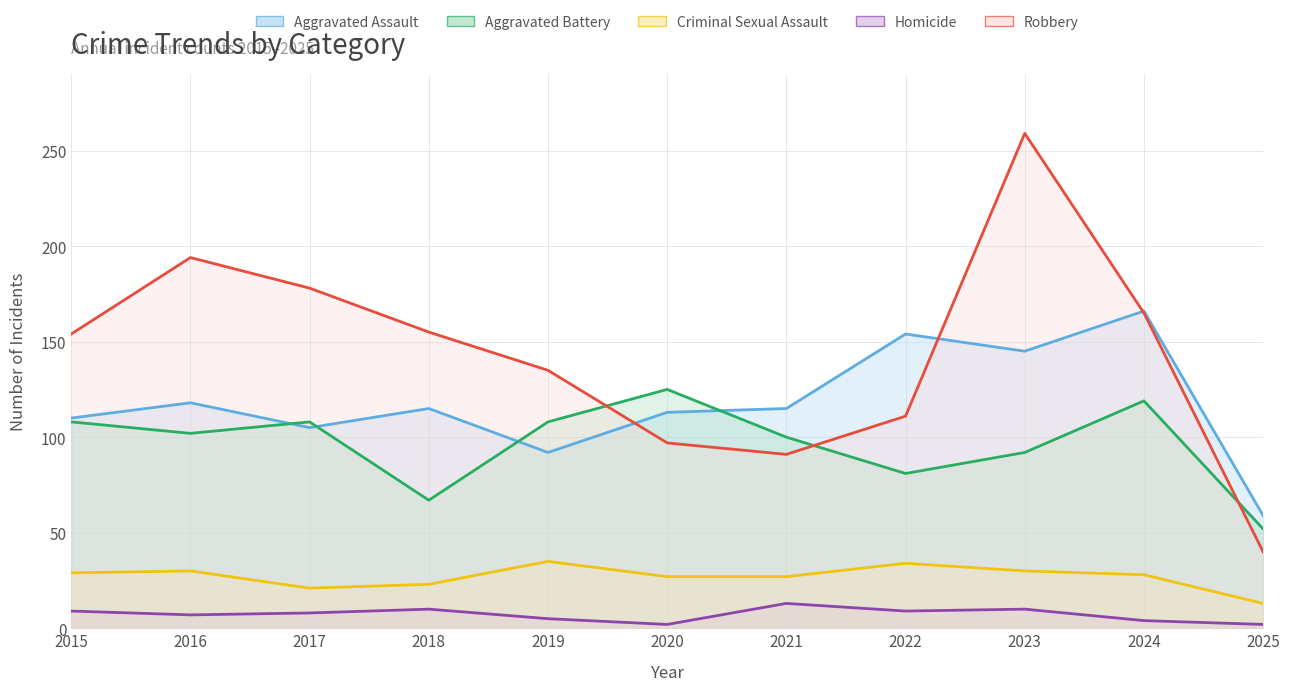

What is the sum of all Homicide values?

79